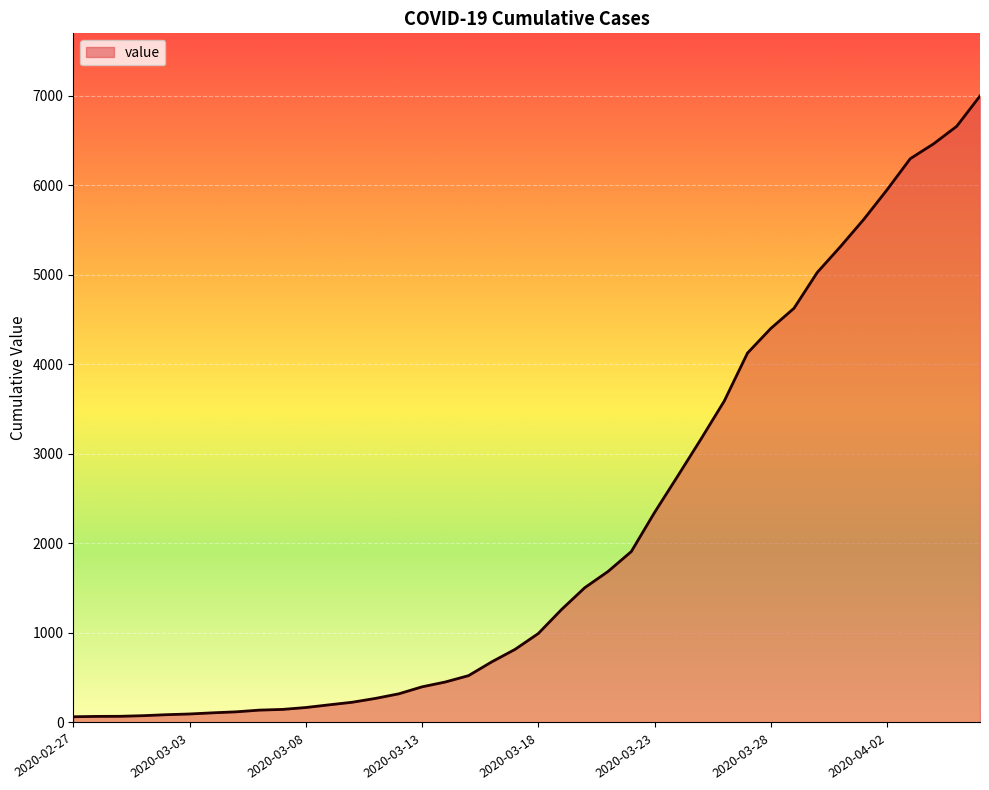

What is the average value?

2142